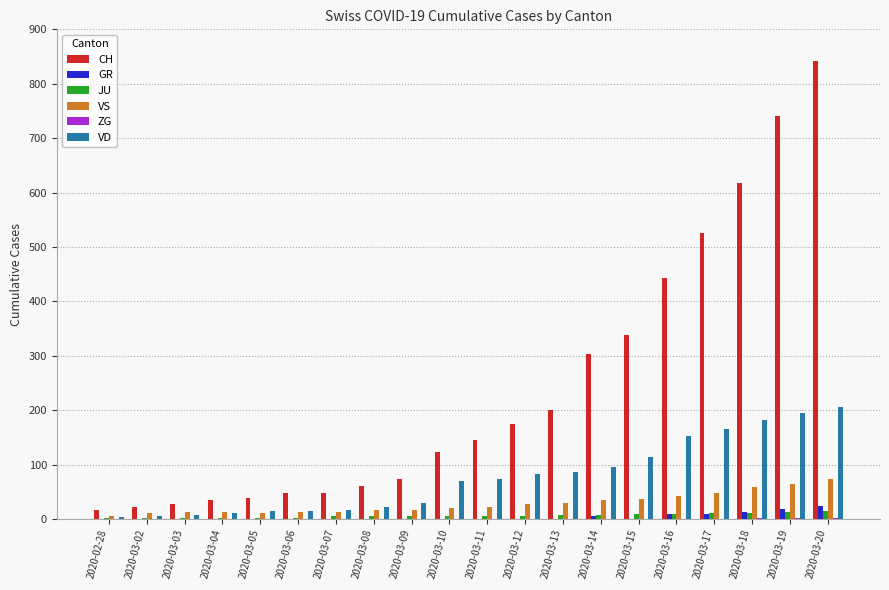

The value of CH at 2020-03-15 is 339. True or false?

True